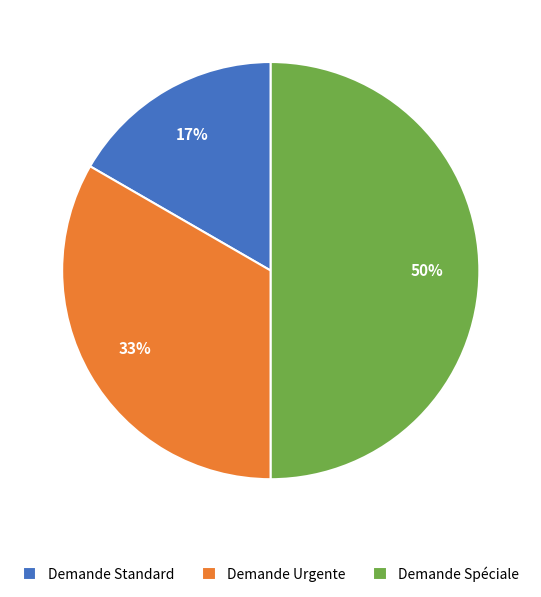

True or false: Demande Urgente accounts for 33% of the total.

True